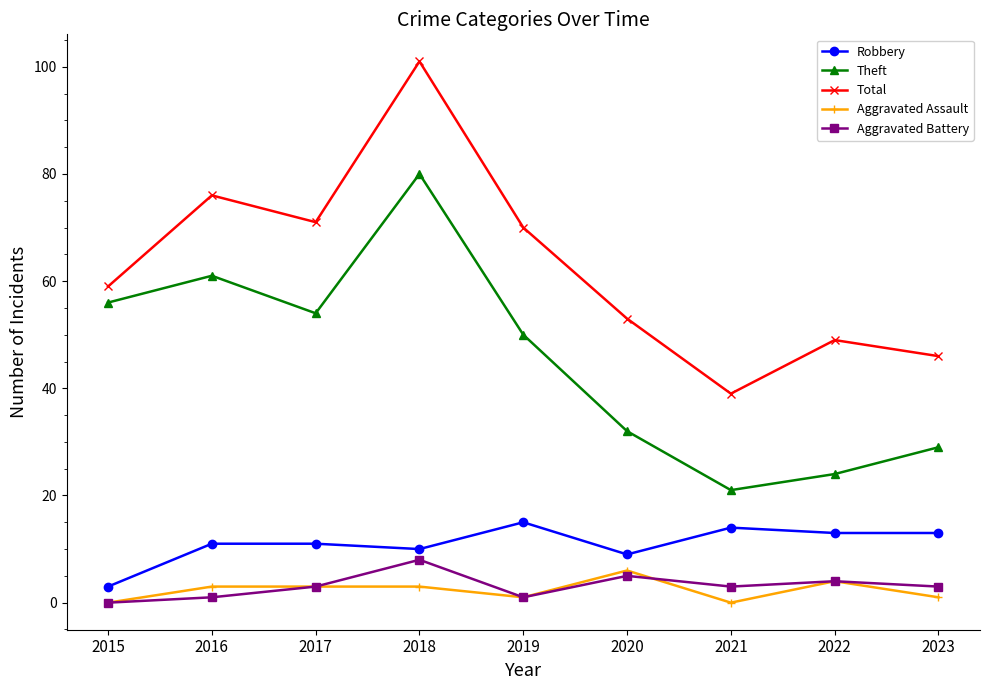

Reading left to right, what are all the values shown in this chart?

Robbery: 2015=3	2016=11	2017=11	2018=10	2019=15	2020=9	2021=14	2022=13	2023=13
Theft: 2015=56	2016=61	2017=54	2018=80	2019=50	2020=32	2021=21	2022=24	2023=29
Total: 2015=59	2016=76	2017=71	2018=101	2019=70	2020=53	2021=39	2022=49	2023=46
Aggravated Assault: 2015=0	2016=3	2017=3	2018=3	2019=1	2020=6	2021=0	2022=4	2023=1
Aggravated Battery: 2015=0	2016=1	2017=3	2018=8	2019=1	2020=5	2021=3	2022=4	2023=3